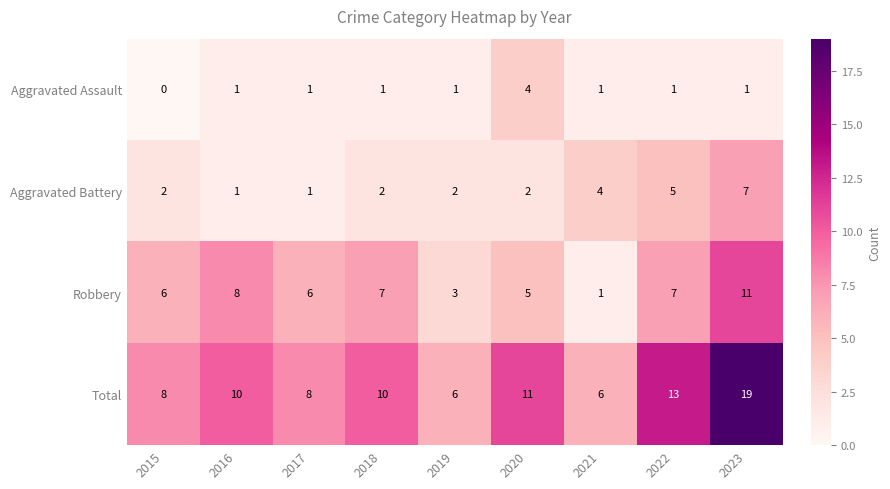

Which label corresponds to the smallest value in the chart?

2015